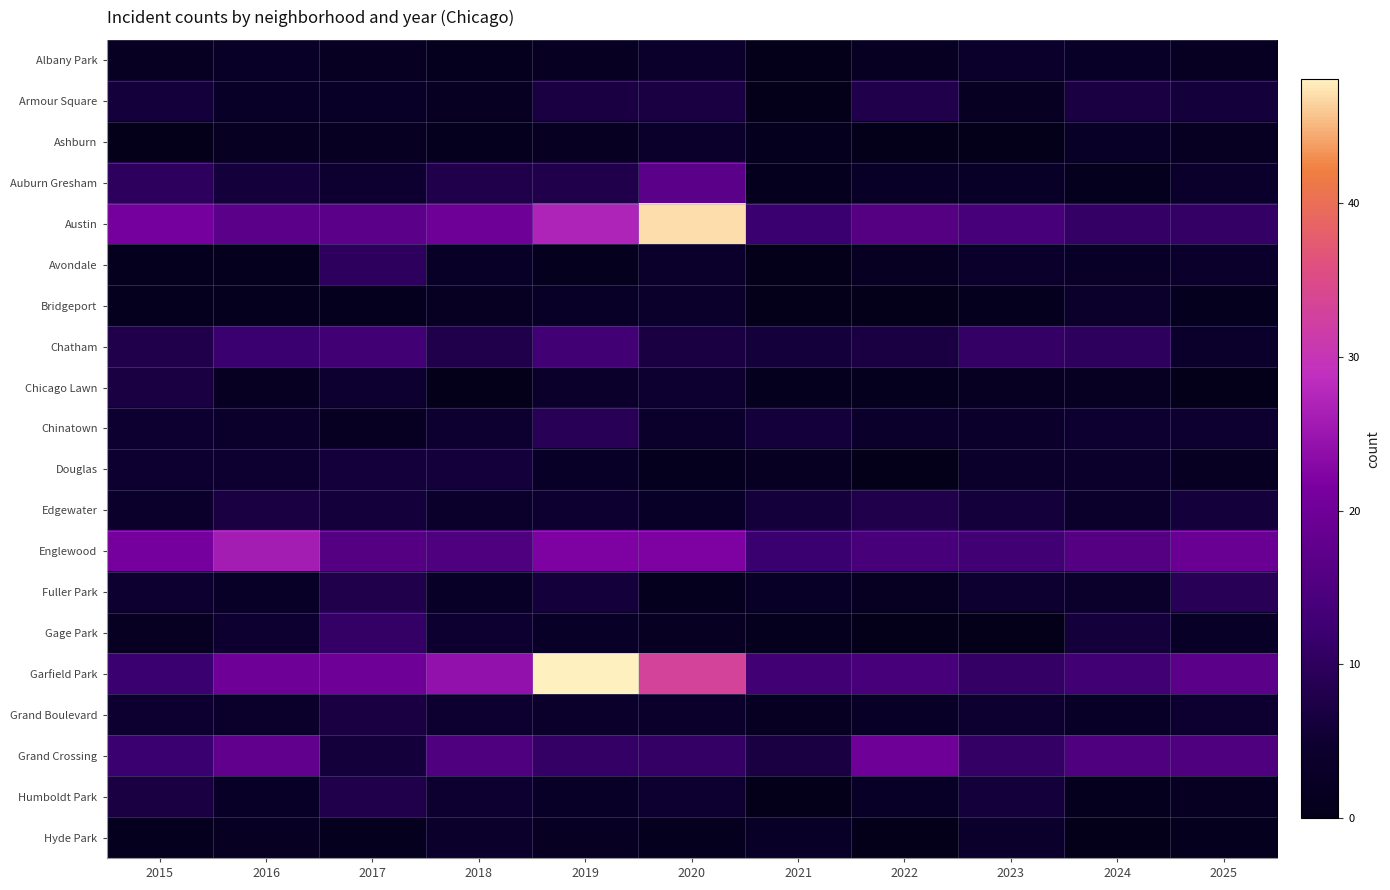

What is the total value across all series at 2024?

115